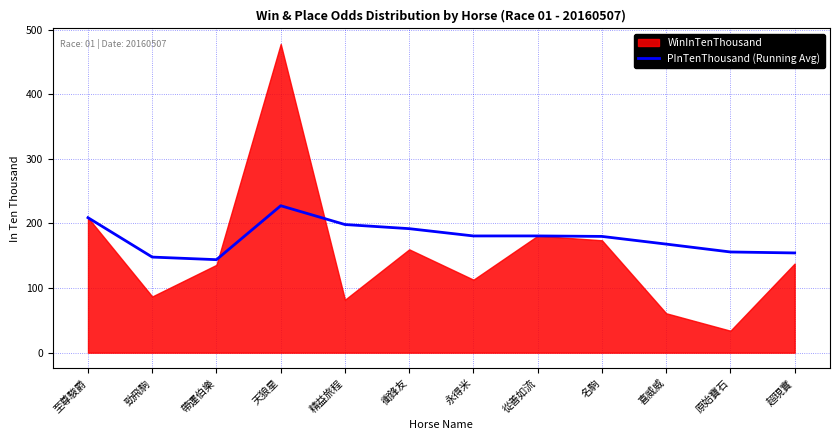

What is the sum of all values?

2138.8